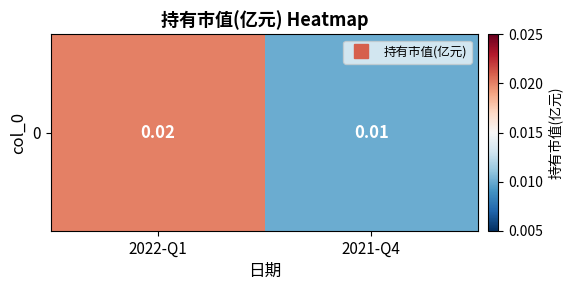

Count the number of categories in the chart.

2